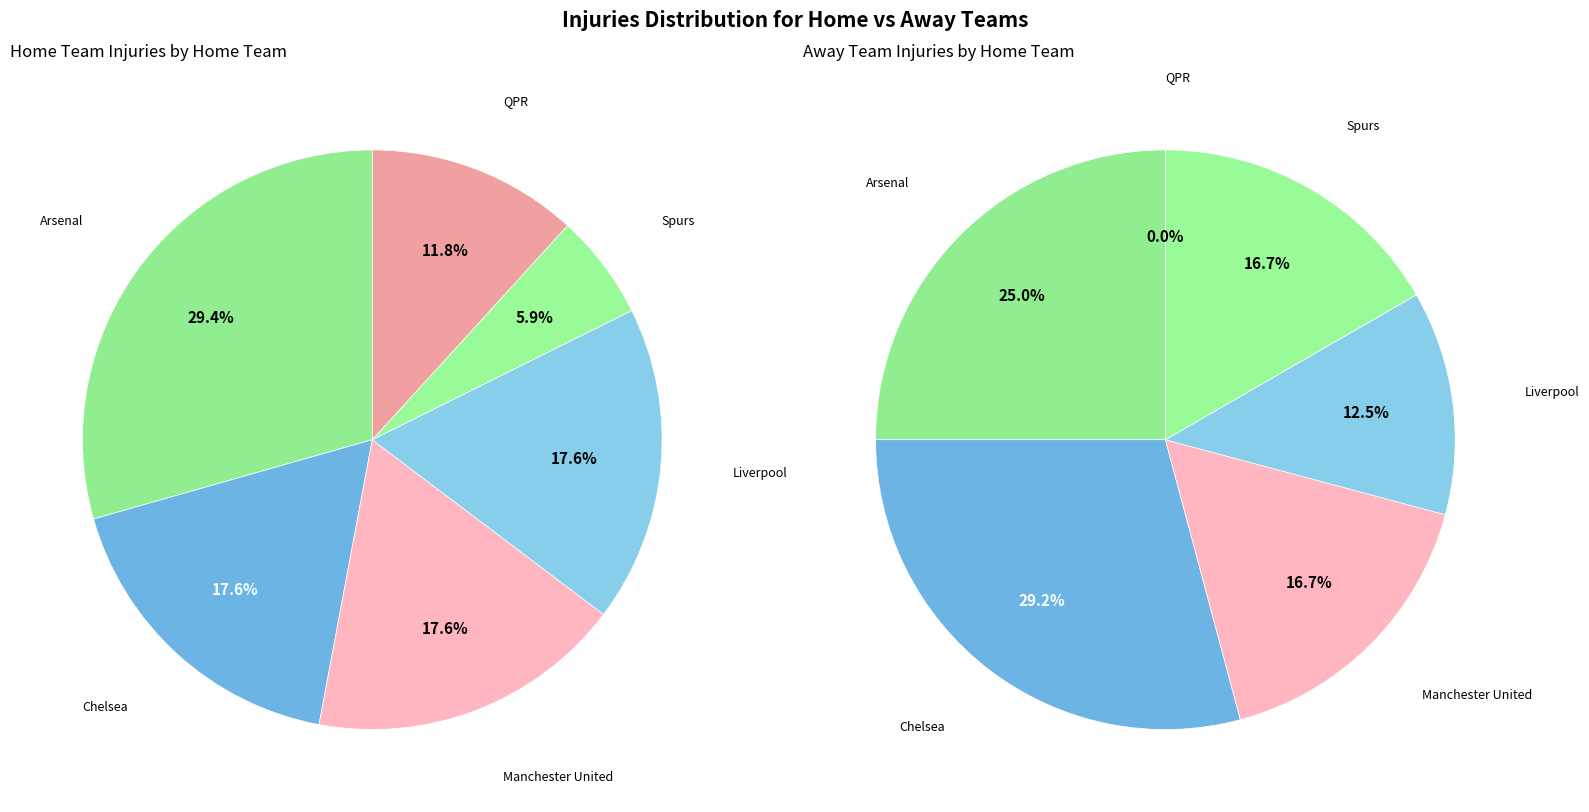

What is the smallest slice in the pie chart?

QPR